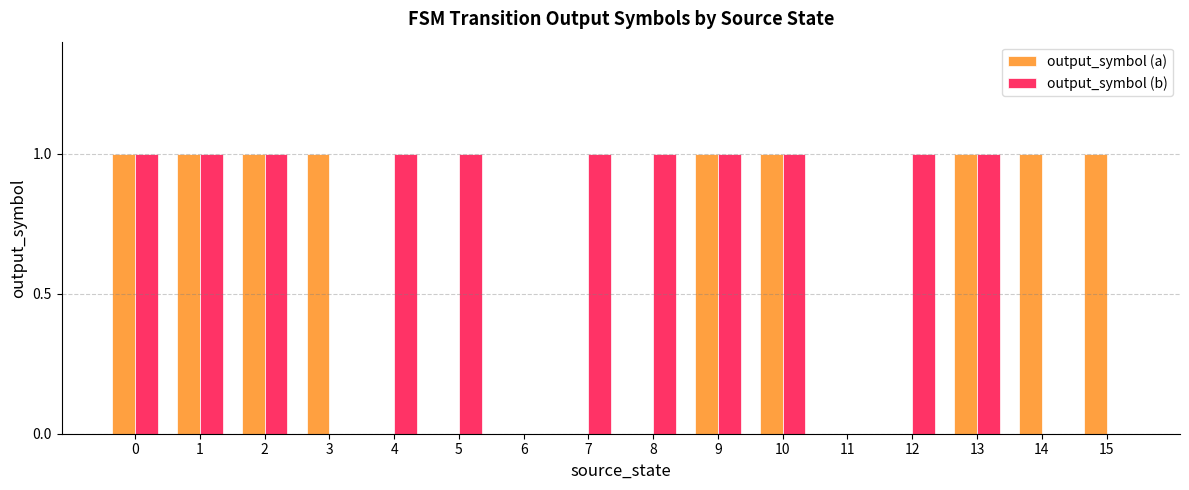

Count the output_symbol (b) values in the range 0 to 1.

16